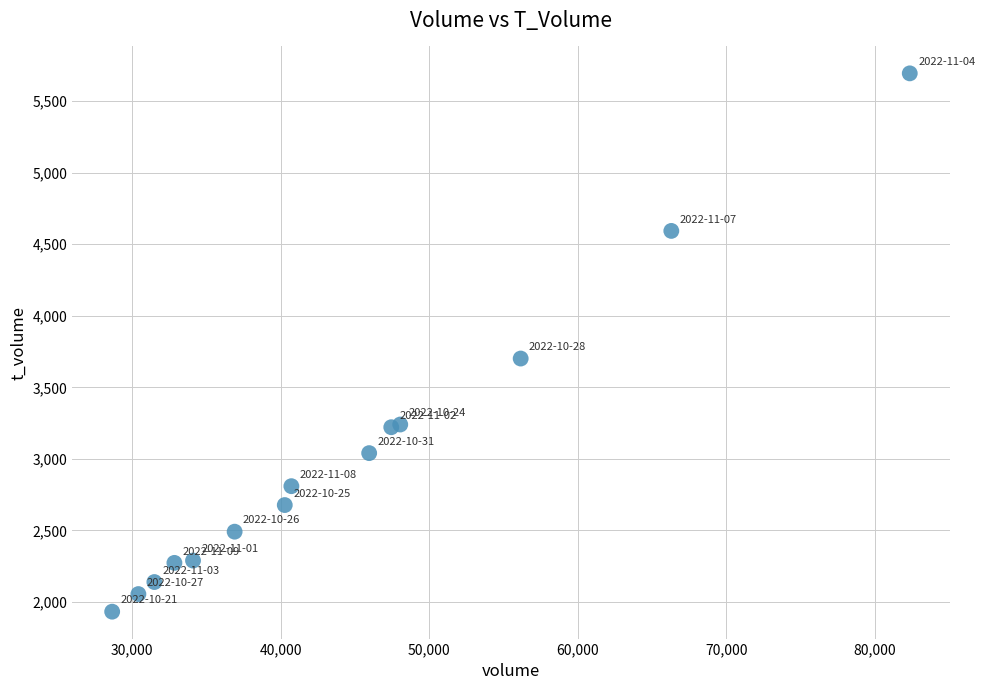

What Y value in the scatter plot is closest to 3813?

3701